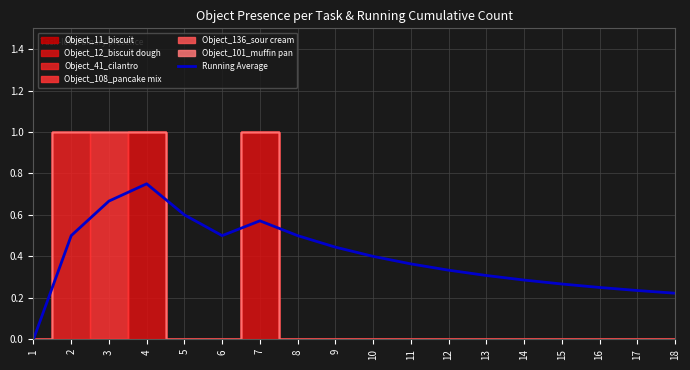

What is the sum of all values?

7.2